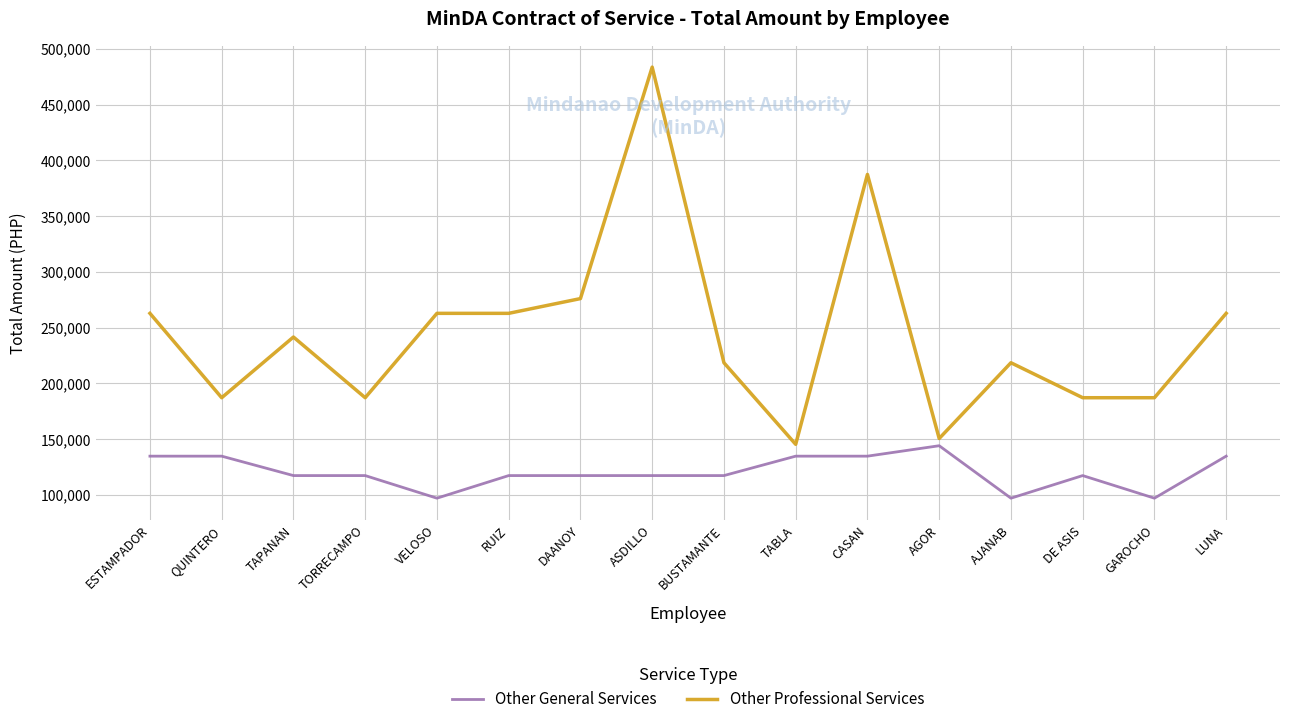

Between TORRECAMPO and DAANOY, which series saw the biggest shift?

Other Professional Services